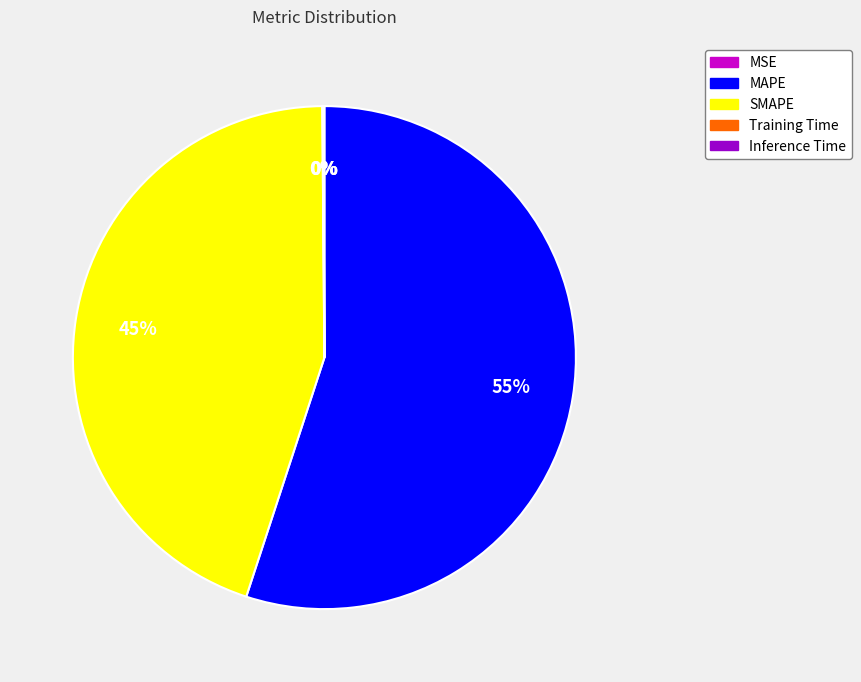

Is it true that SMAPE is 45% of the pie?

True